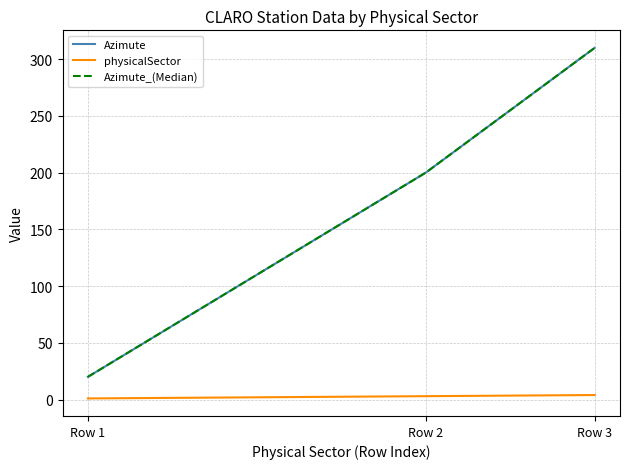

True or false: Azimute_(Median) has a value of 200 at Row 2.

True